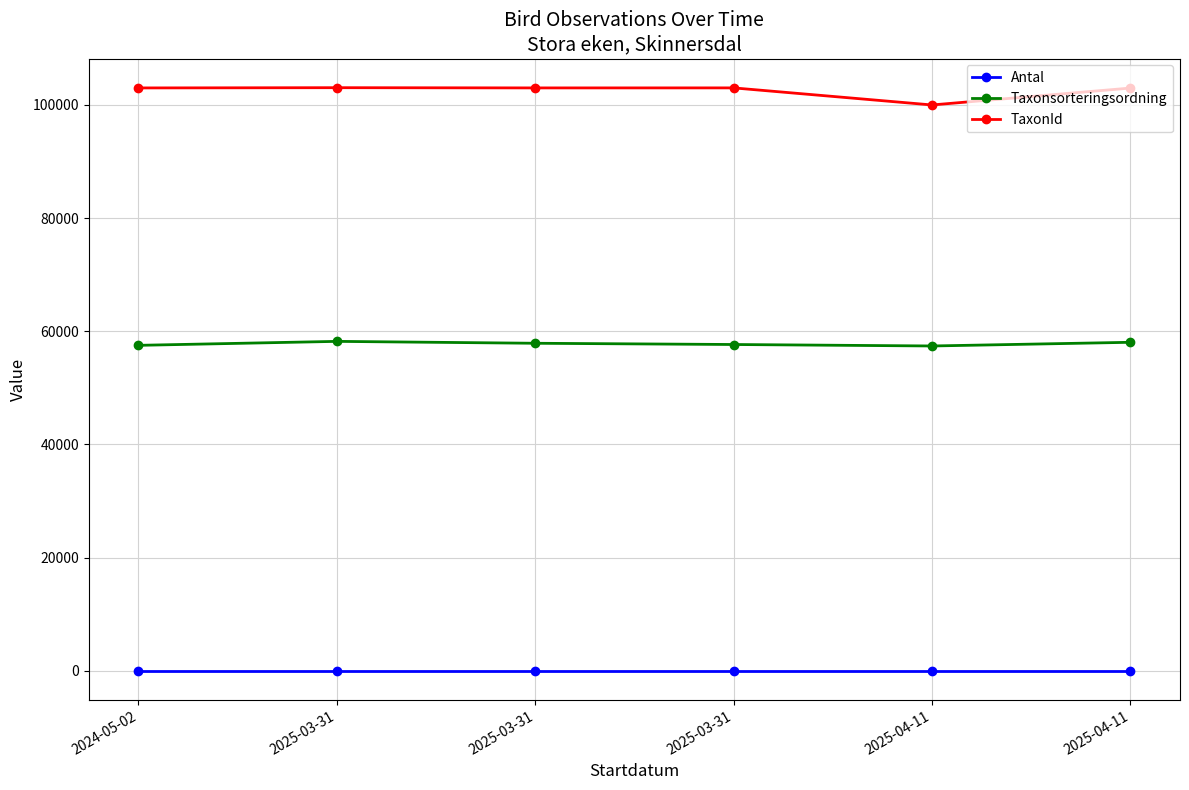

At which label does TaxonId first exceed 103015?

2025-03-31